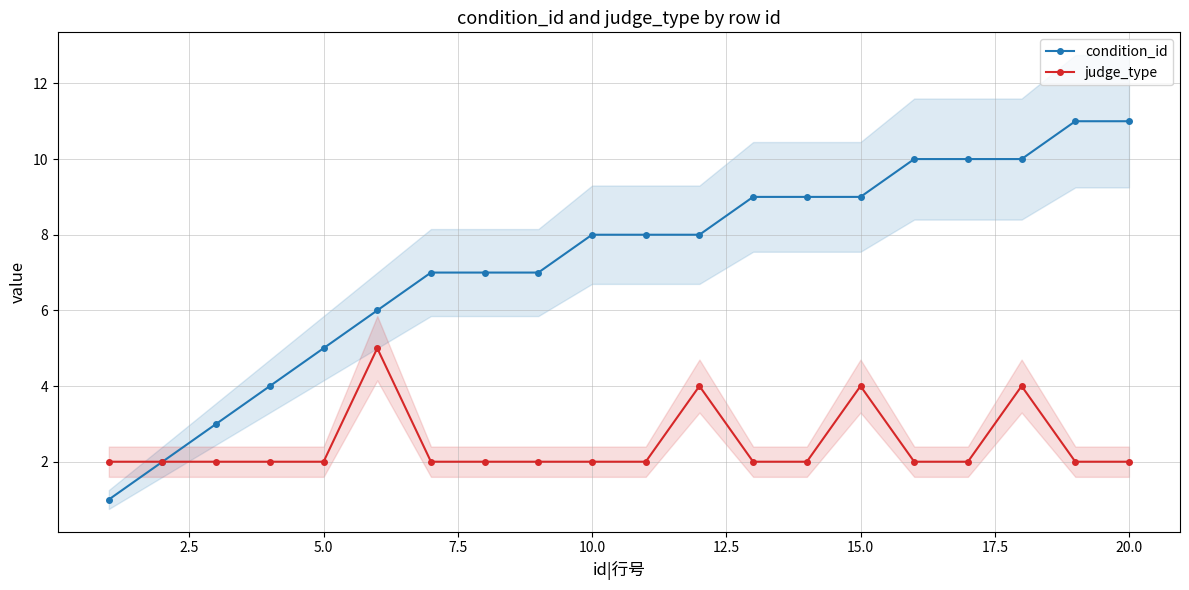

The condition_id series shows 8 at 10.0. True or false?

True